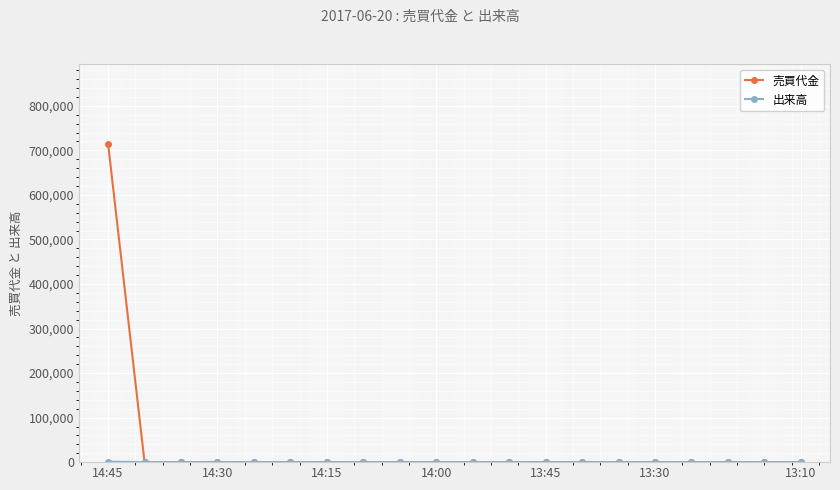

Which series has the largest range (max minus min)?

売買代金